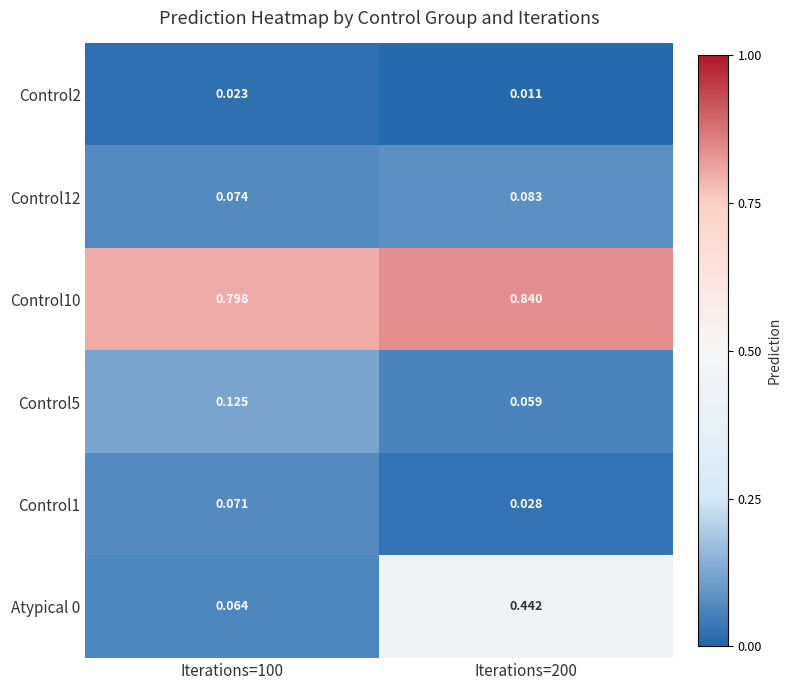

At which category is the sum across all series the highest?

Iterations=200